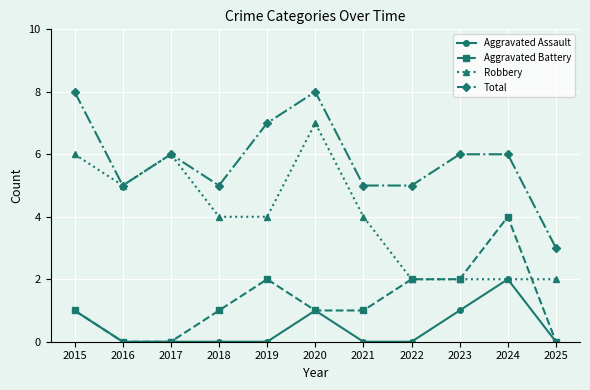

True or false: Aggravated Battery has a value of 6 at 2024.

False